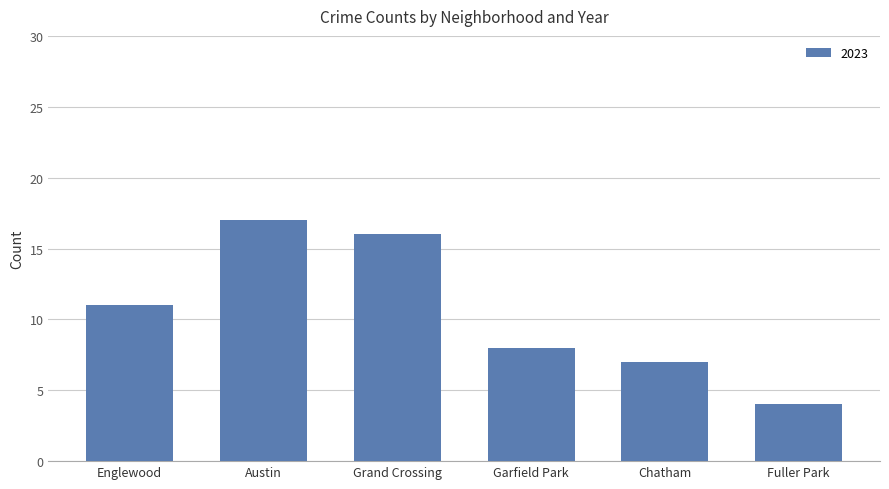

What is the label of the 5th bar from the right?

Austin